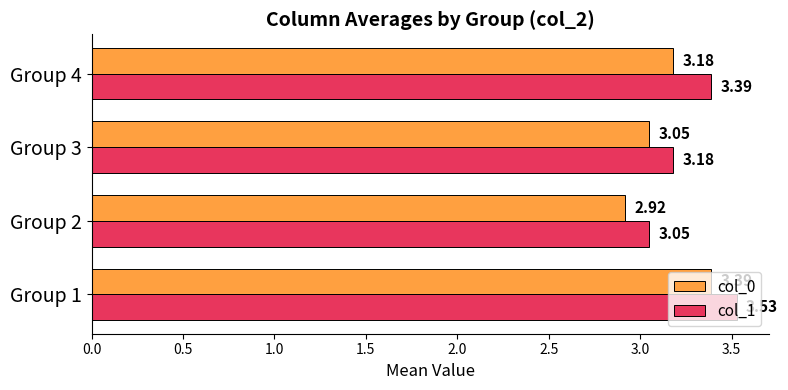

List the series in order of their peak value, lowest first.

col_0, col_1